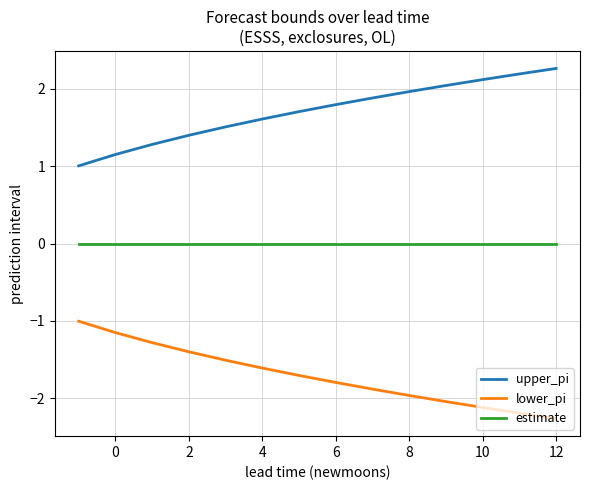

True or false: estimate and lower_pi intersect in this chart.

False